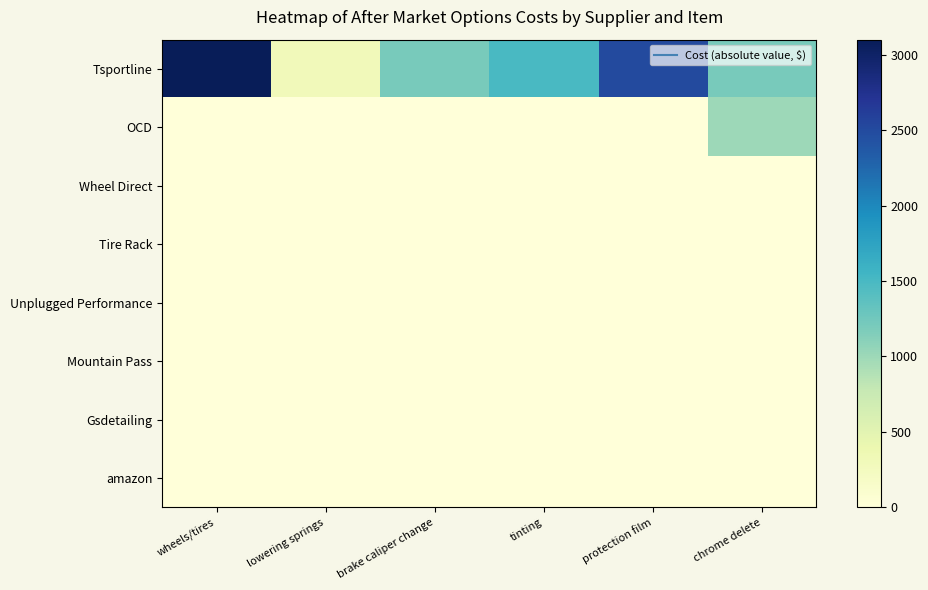

What is the total value across all series at wheels/tires?

3100